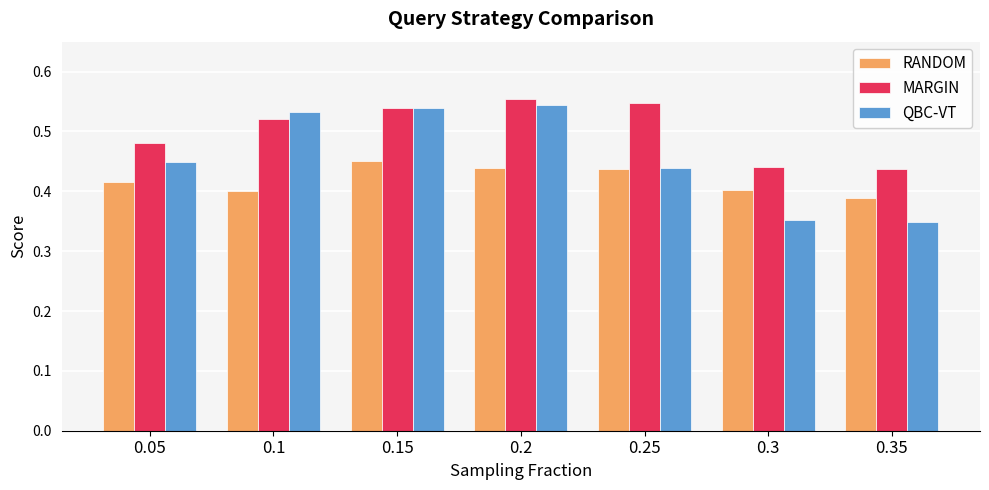

What are all the series names shown in the legend?

RANDOM, MARGIN, QBC-VT